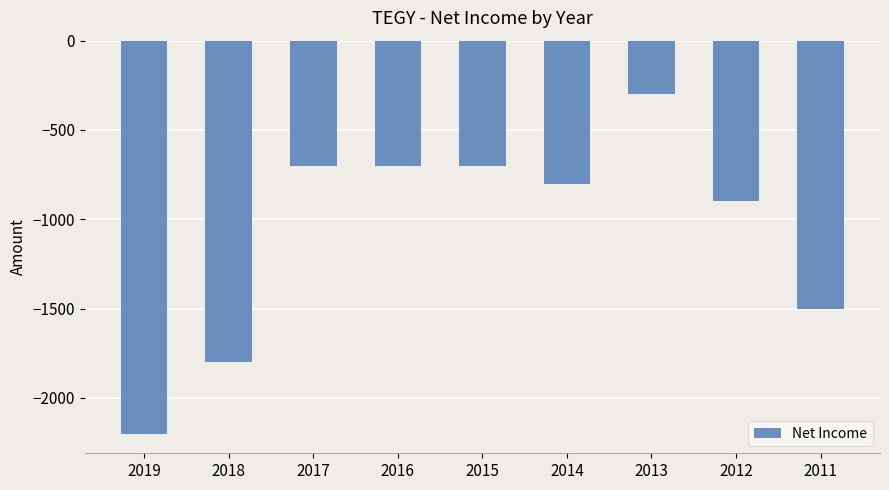

True or false: the data shows -1093 at 2015.

False